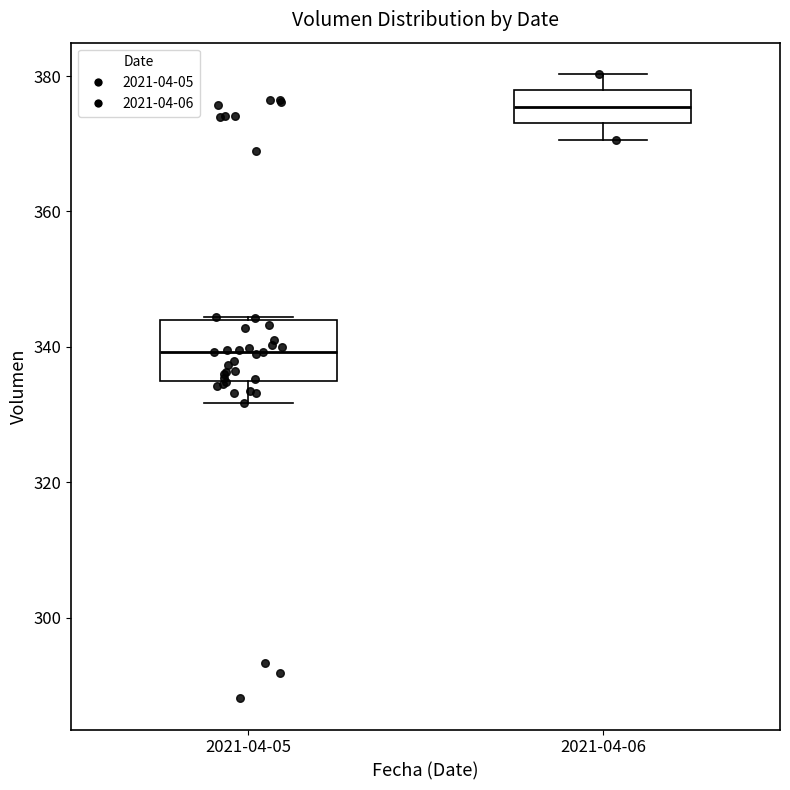

Reading left to right, transcribe this box plot: for each box, give where its median line is, the range the box spans, and where its two whiskers end, as read against the y-axis. The values are not printed on the chart, so give them approximately, as read against the axis.

2021-04-05: median 340, box 334 to 344, whiskers 332 to 344
2021-04-06: median 376, box 374 to 378, whiskers 370 to 380